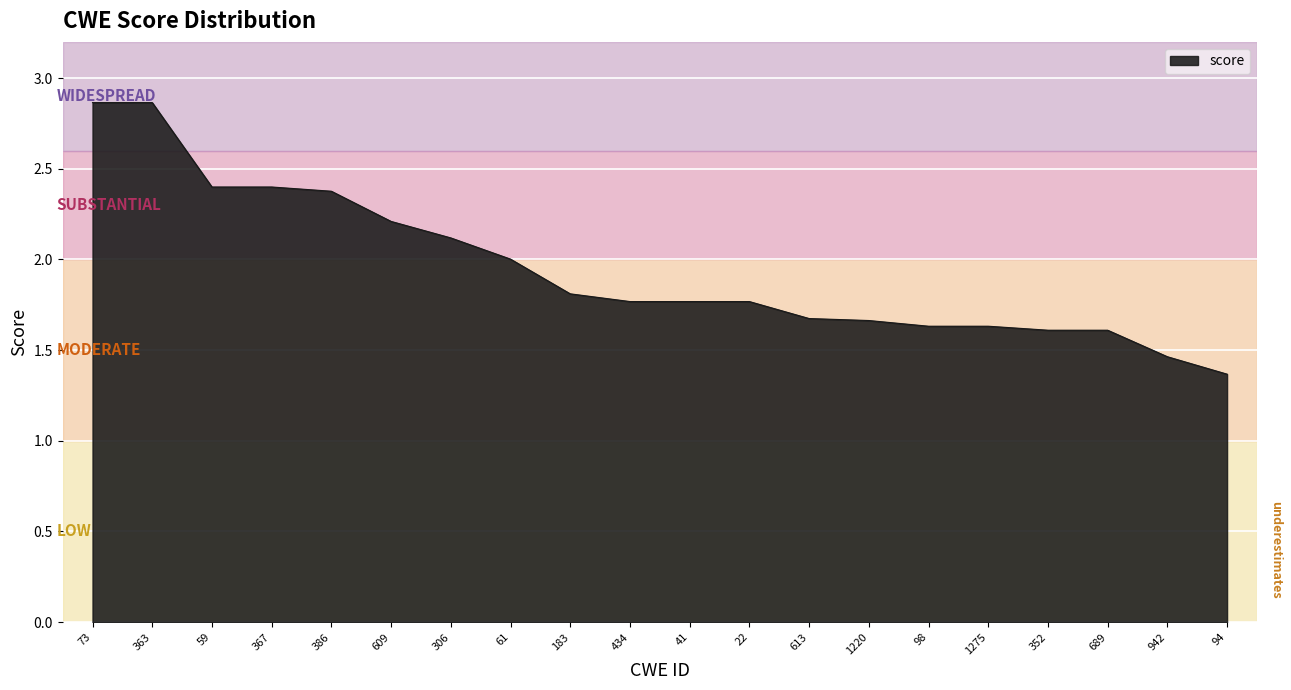

What is the difference between the values at 94 and 183?

0.4